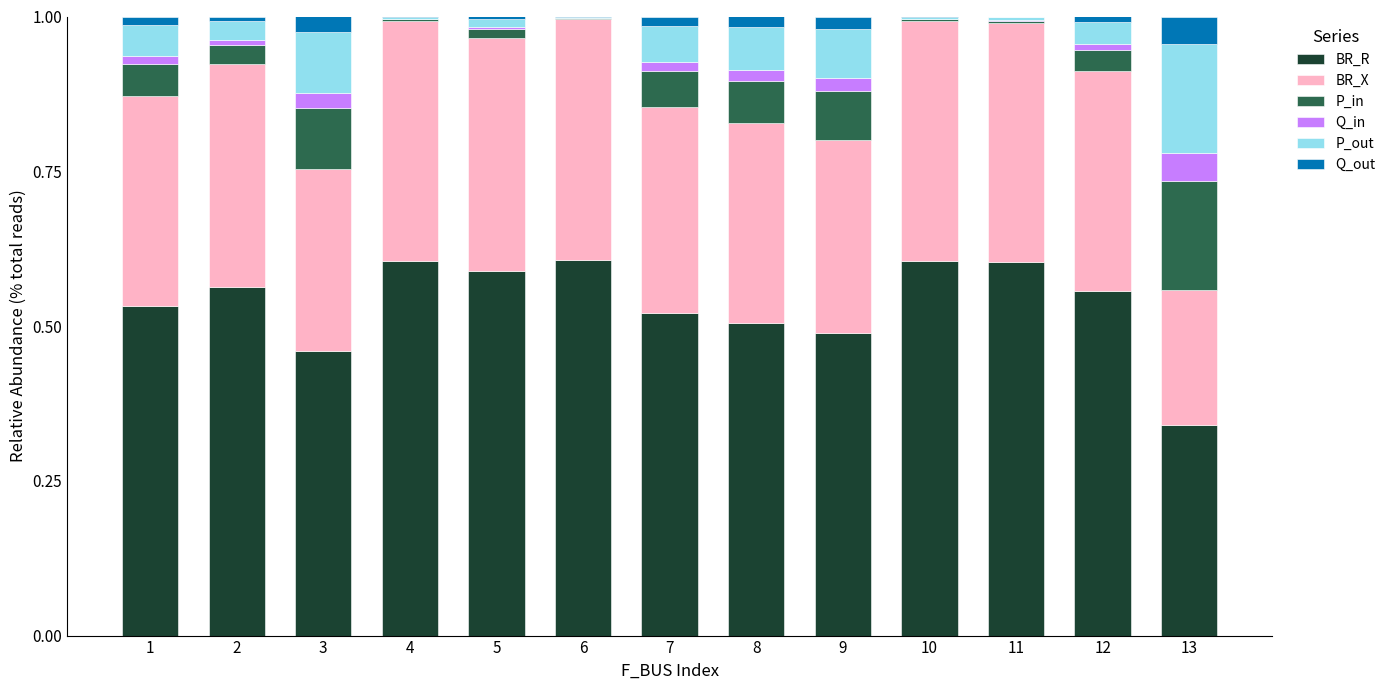

What is the total value across all series at 12?

1.0